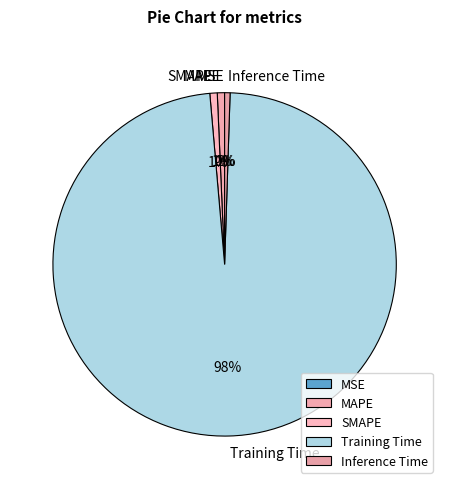

The SMAPE slice represents 1% of the pie. True or false?

True